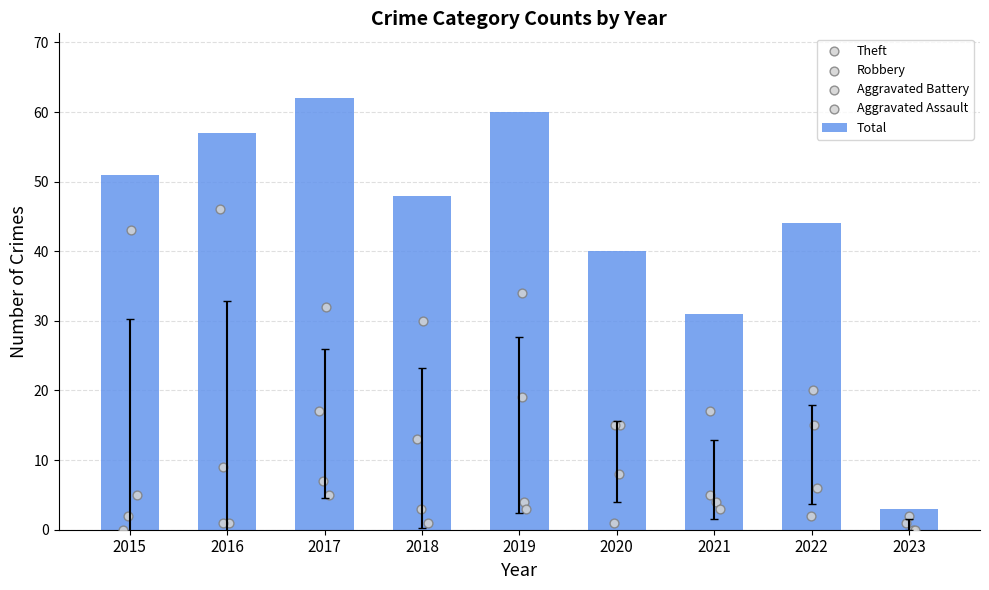

What is the total value across all series at 2015?

101